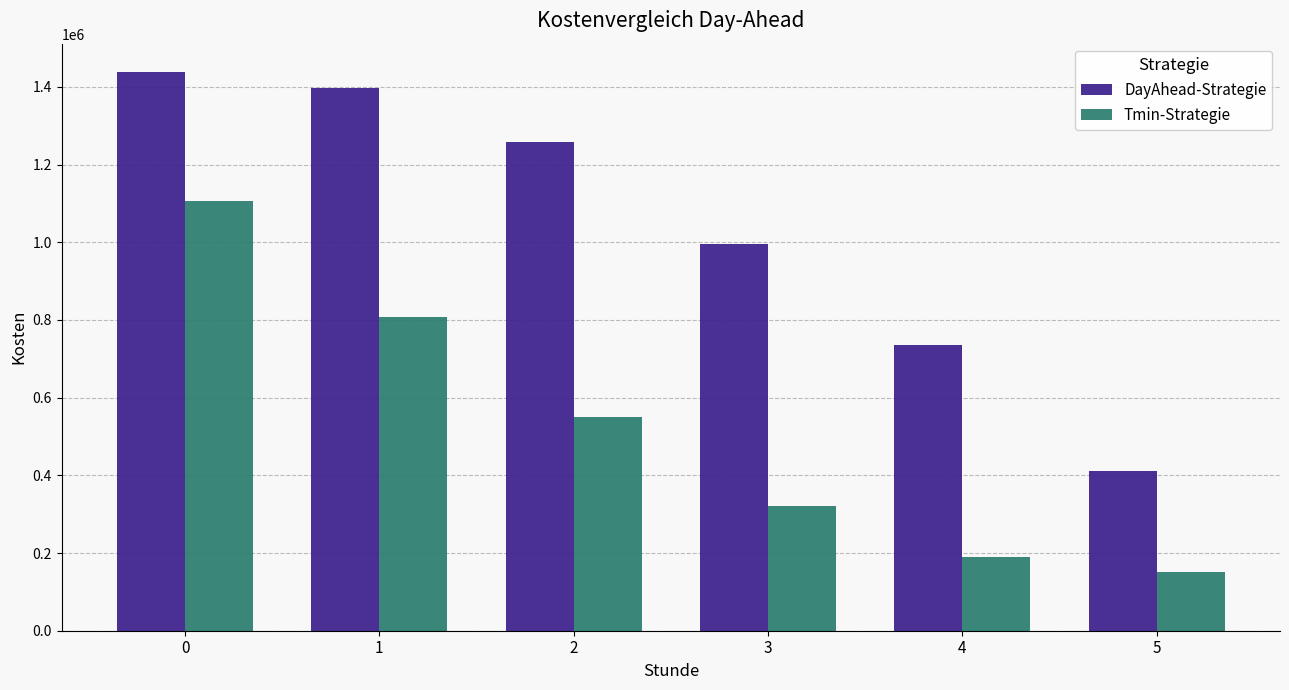

What are all the series names shown in the legend?

DayAhead-Strategie, Tmin-Strategie